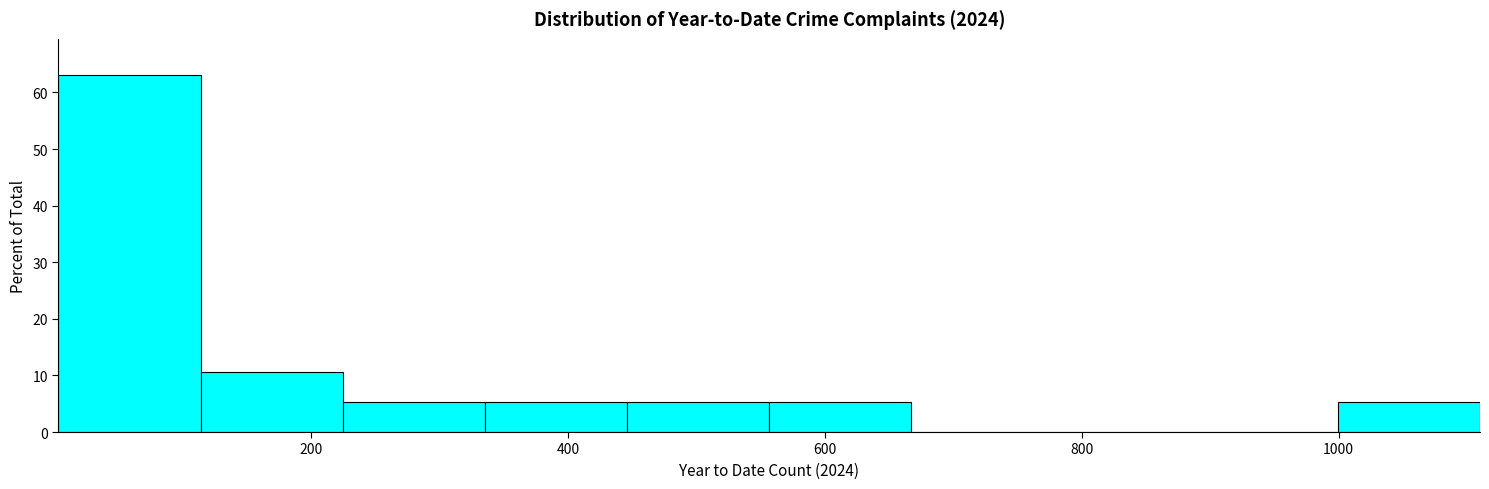

Reading left to right, transcribe this chart: for each bar, give the range it covers on the x-axis and its height. Neither the bar edges nor the heights are printed on the chart, so give them approximately, as read against the axes.

0 to 120: 63
120 to 220: 11
220 to 340: 5
340 to 440: 5
440 to 560: 5
560 to 660: 5
660 to 780: 0
780 to 880: 0
880 to 1000: 0
1000 to 1120: 5